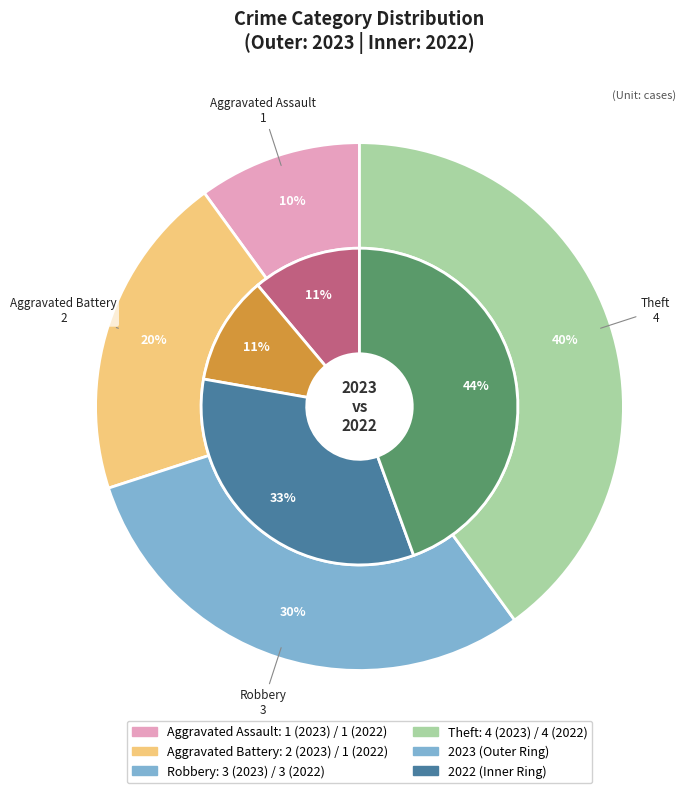

What is the ratio of the value at Aggravated Assault to the value at Robbery?

0.3